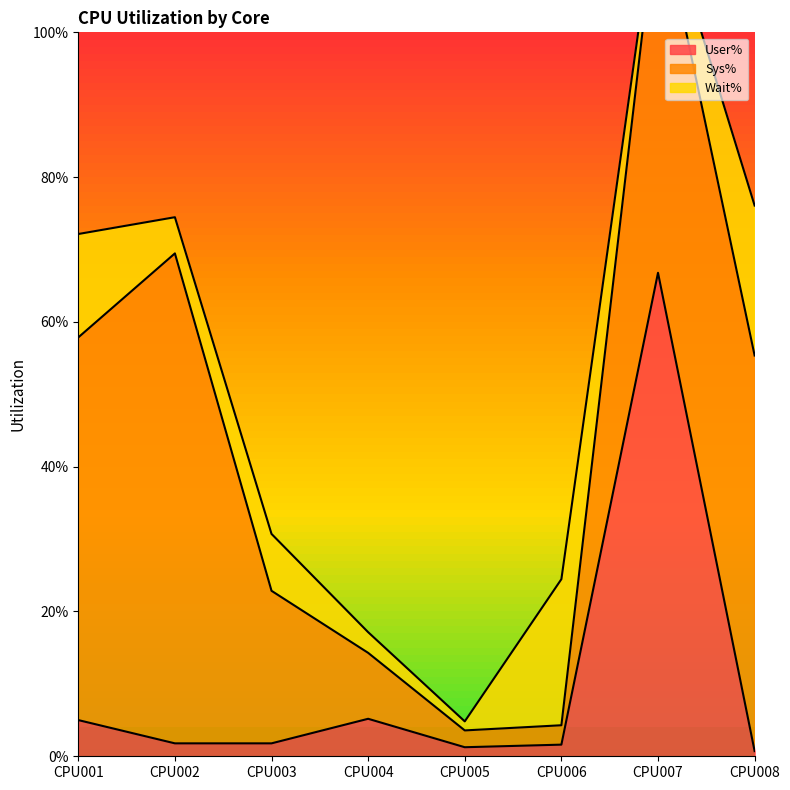

At which label does Wait% reach its peak?

CPU008